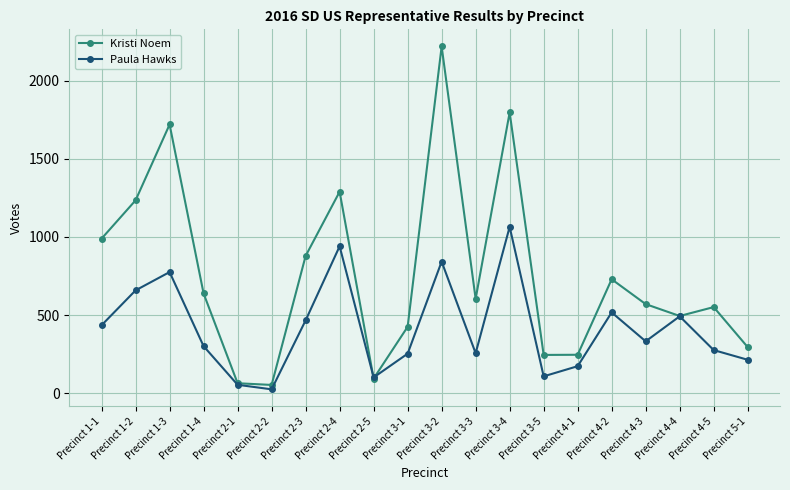

Is the value of Kristi Noem at Precinct 4-5 greater than the value of Paula Hawks at Precinct 2-3?

Yes